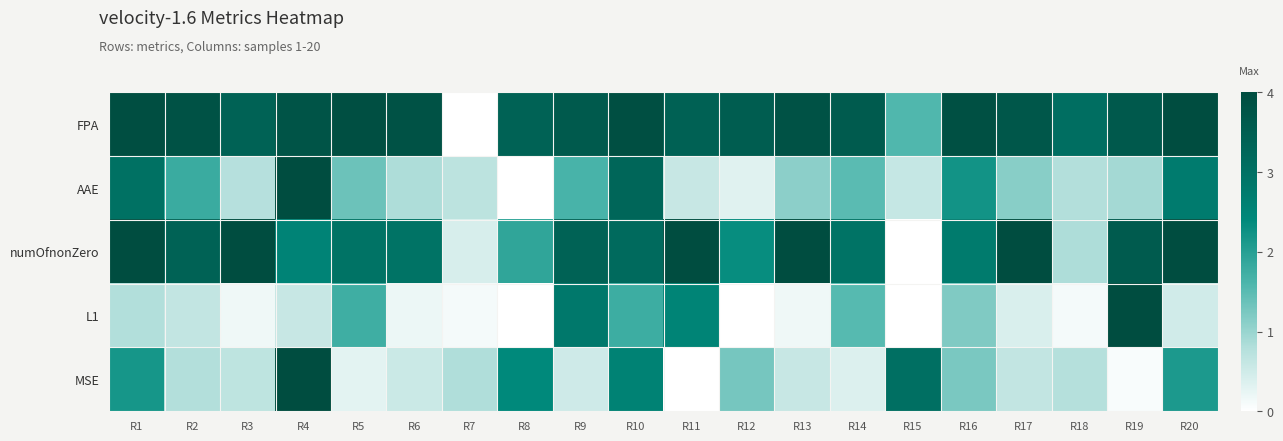

Rank the series by their maximum value, from highest to lowest.

FPA, AAE, numOfnonZero, L1, MSE